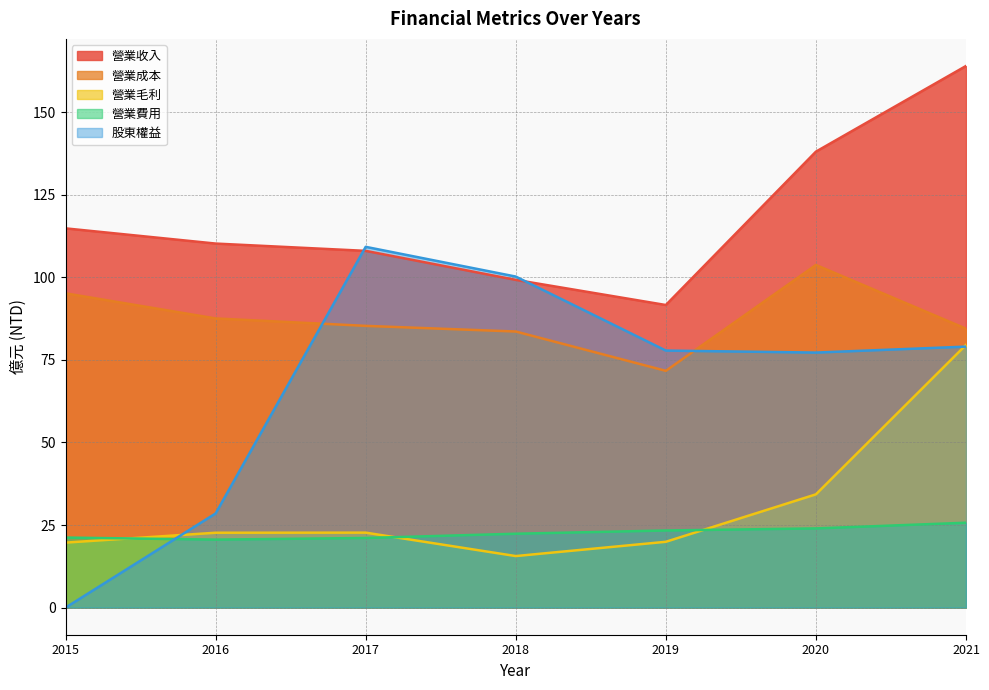

Where does the 營業成本 series first go above 85?

2015